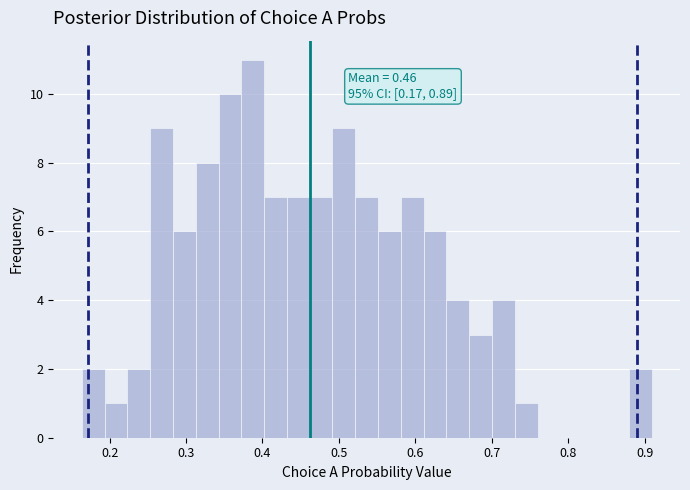

Around what value on the x-axis is the tallest bar? Give the approximate position of its centre, as read against the axis.

0.39